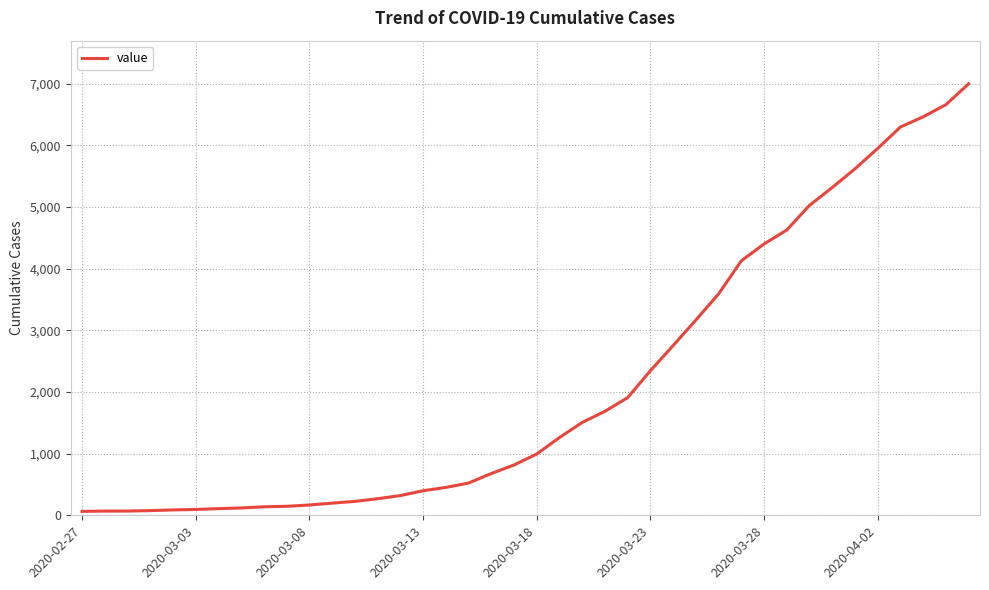

What is the maximum value shown in the chart?

6995